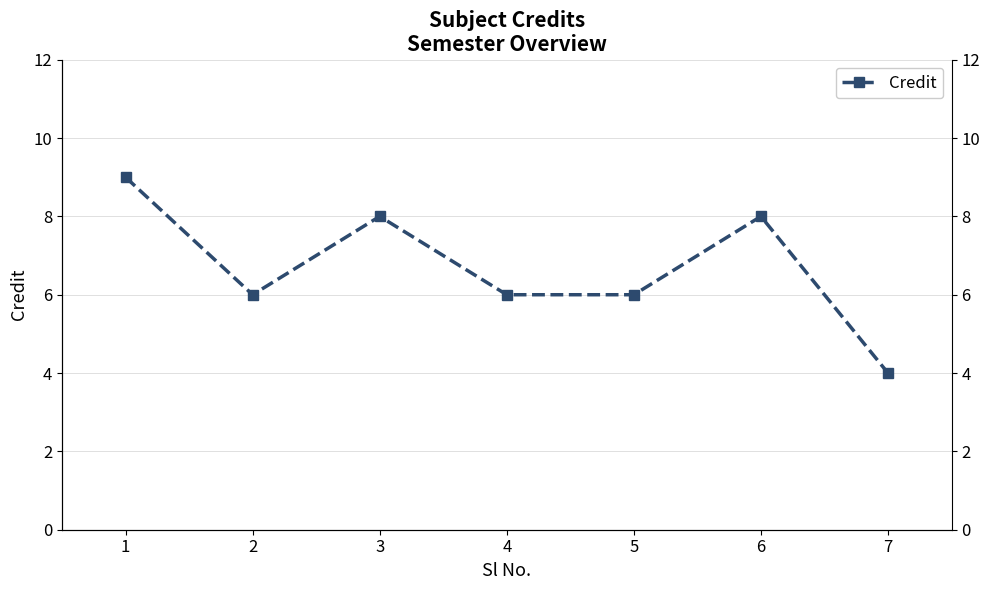

Which category has the lowest value across all series?

7